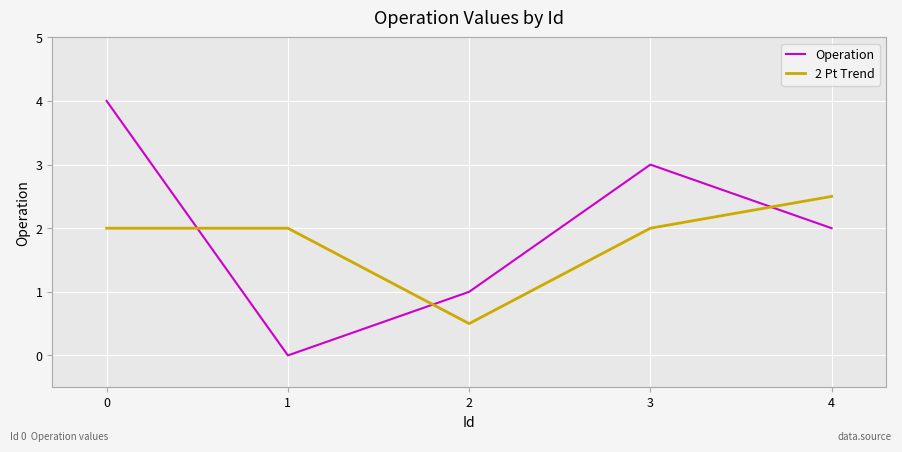

How many Operation values are between 1 and 3?

3